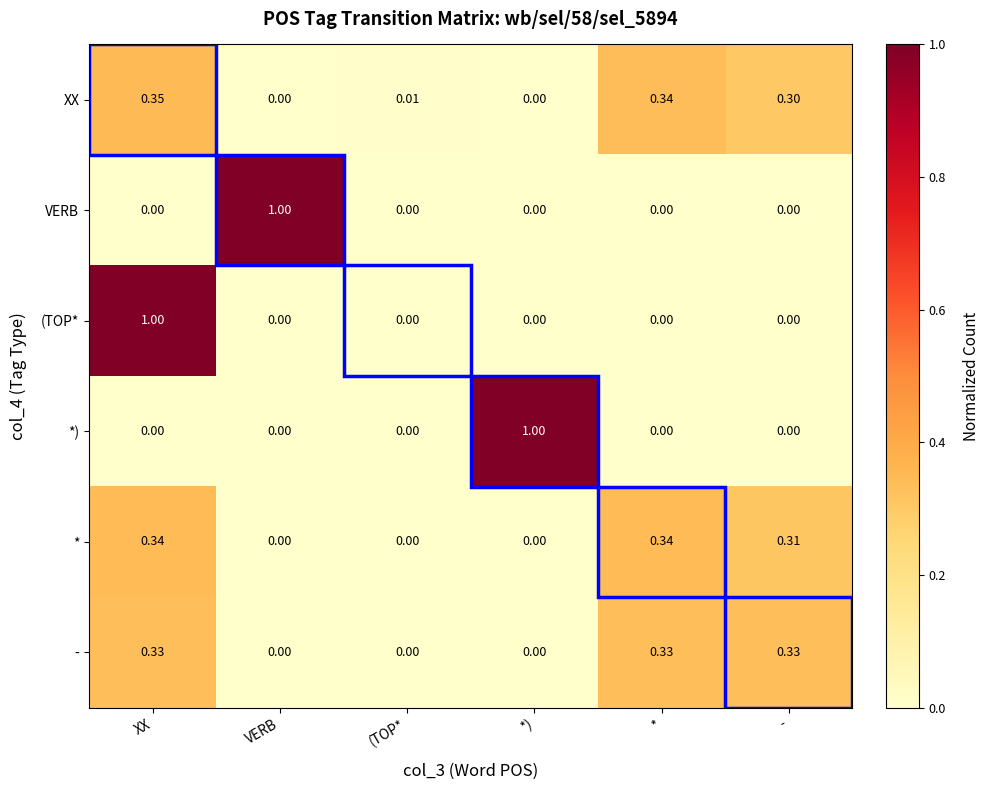

How many series are shown in this chart?

6